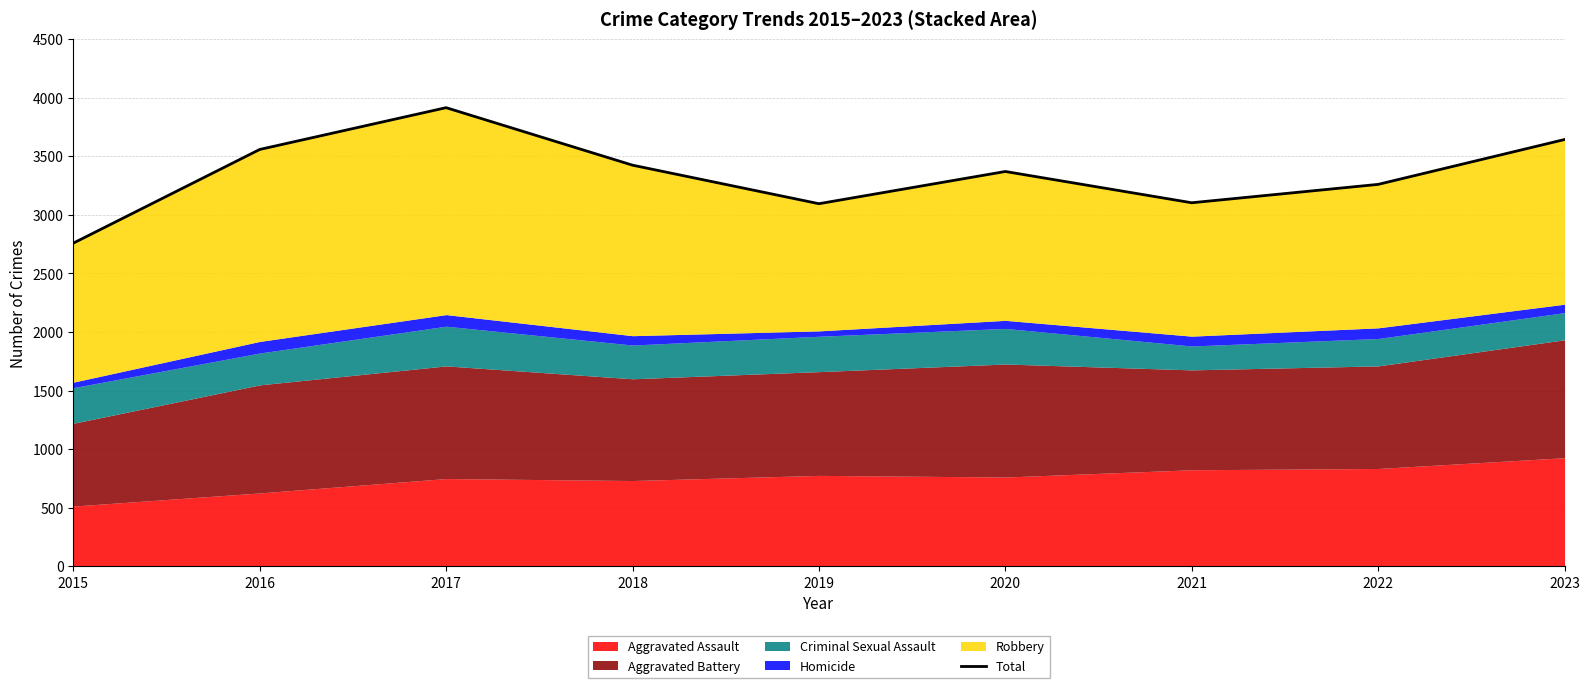

At which category does the data reach its first local peak?

2017